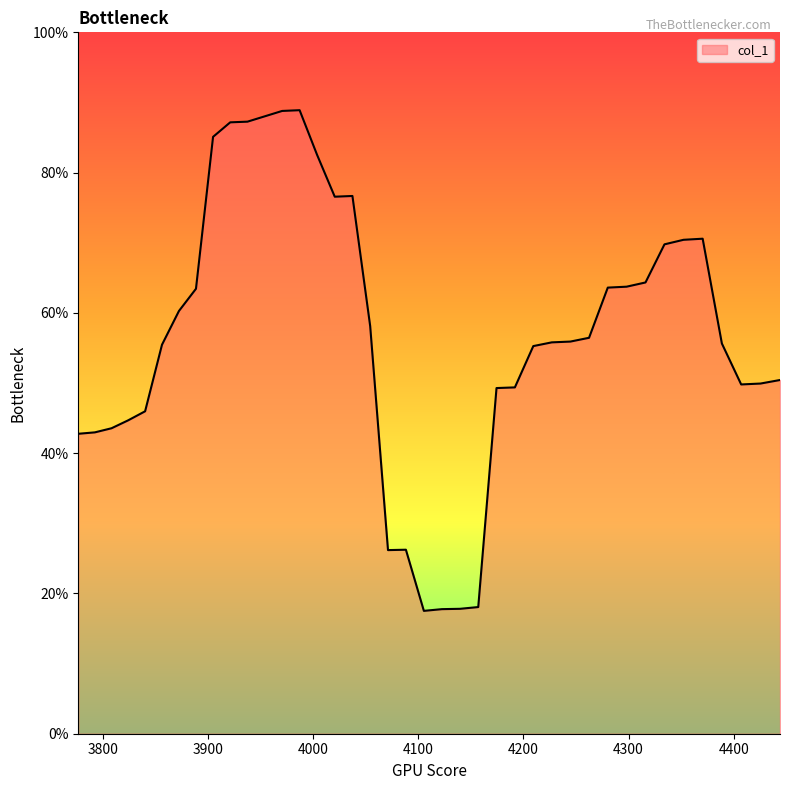

Does the chart have visible grid lines?

No